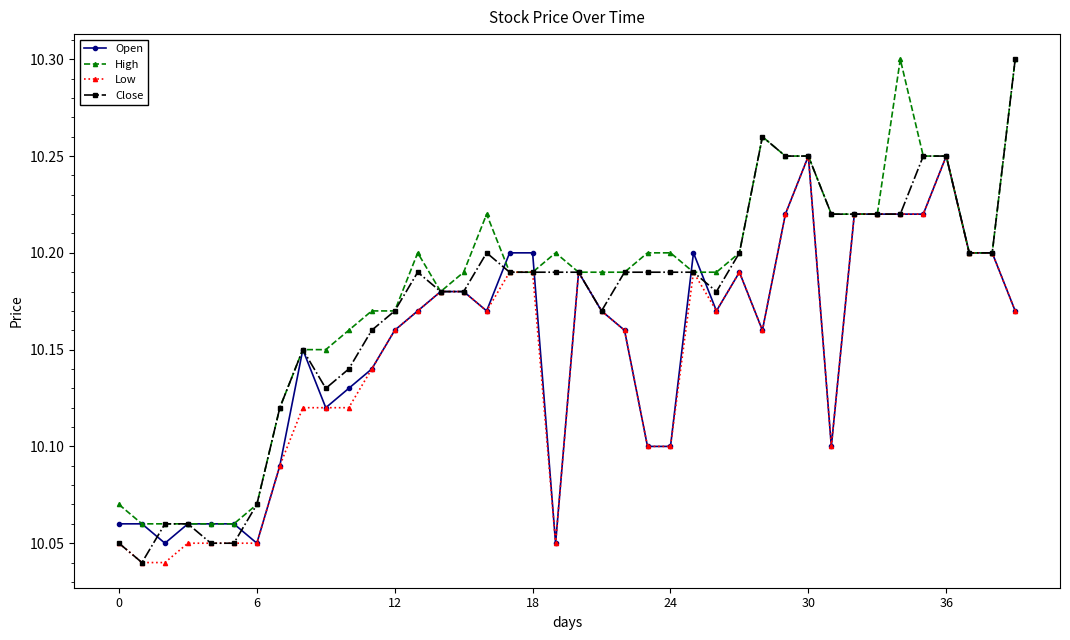

How many Close values are between 10 and 11?

40